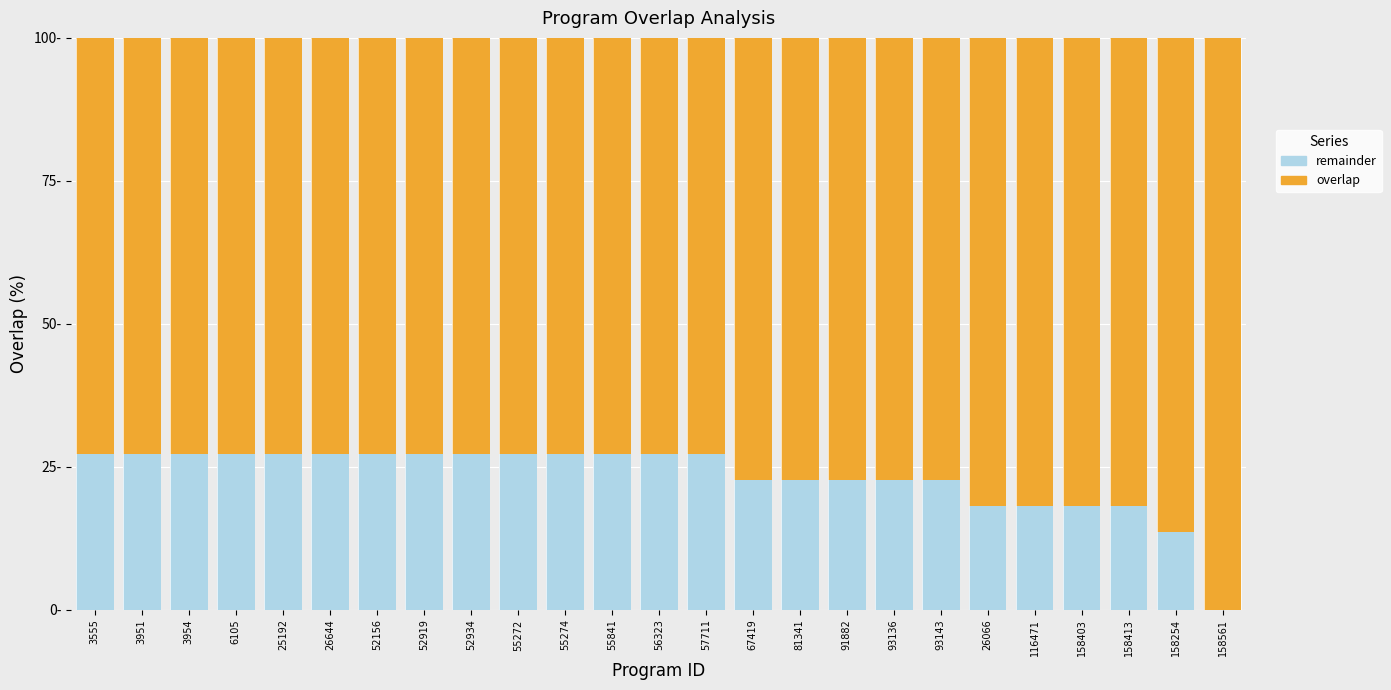

Are the bars horizontal?

No